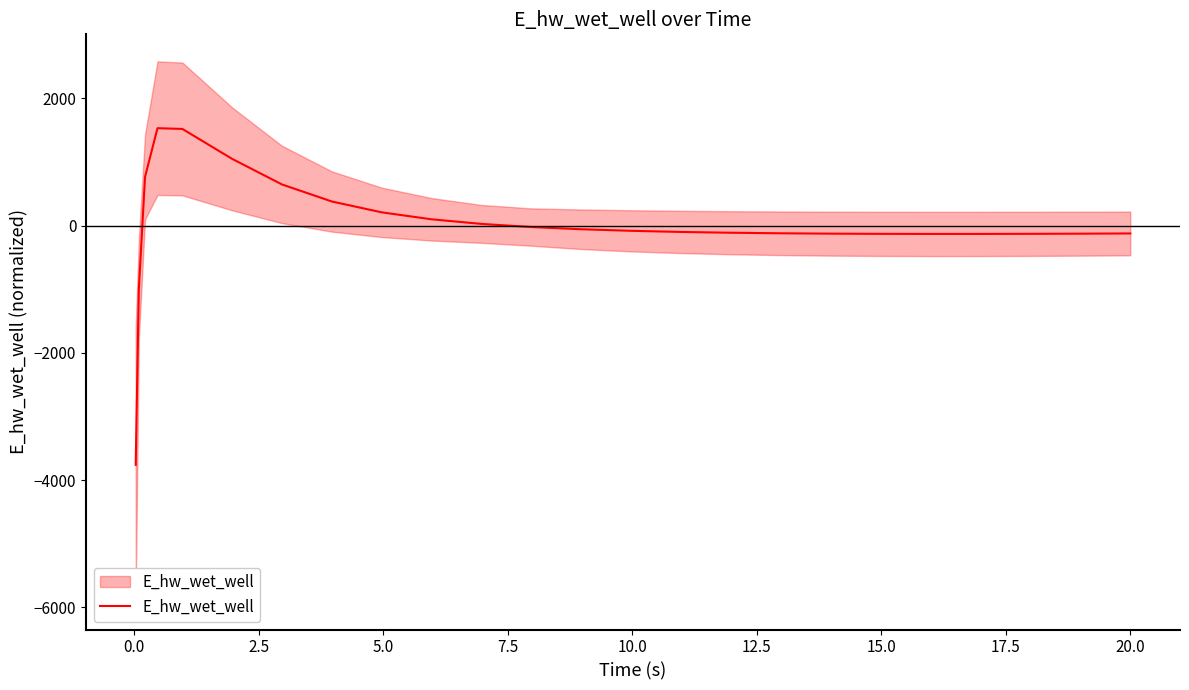

How many interior local peaks (higher than both neighbors) does the data have?

1